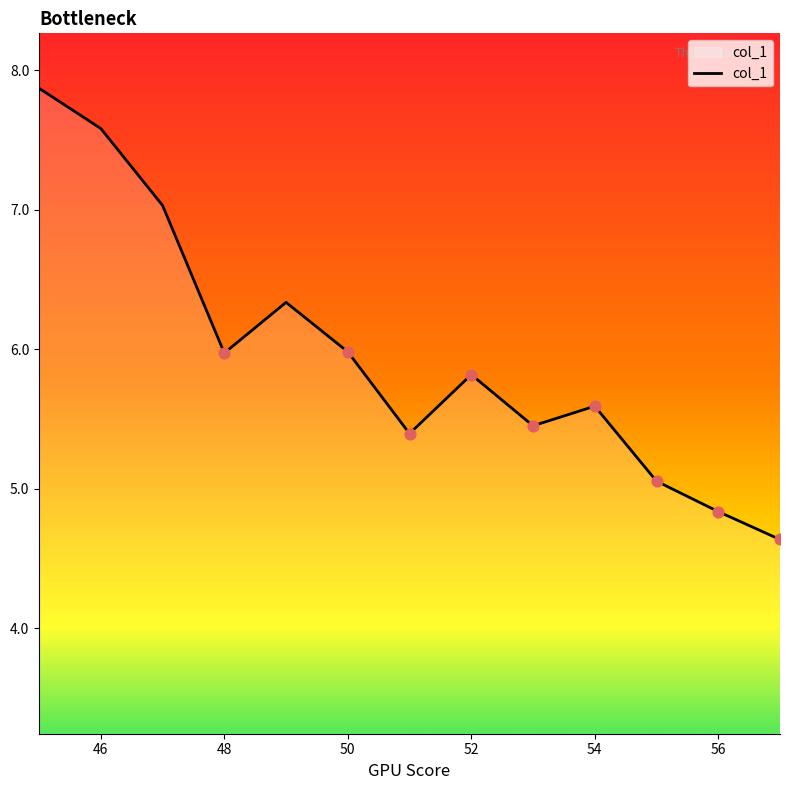

What is the minimum value shown in the chart?

4.6